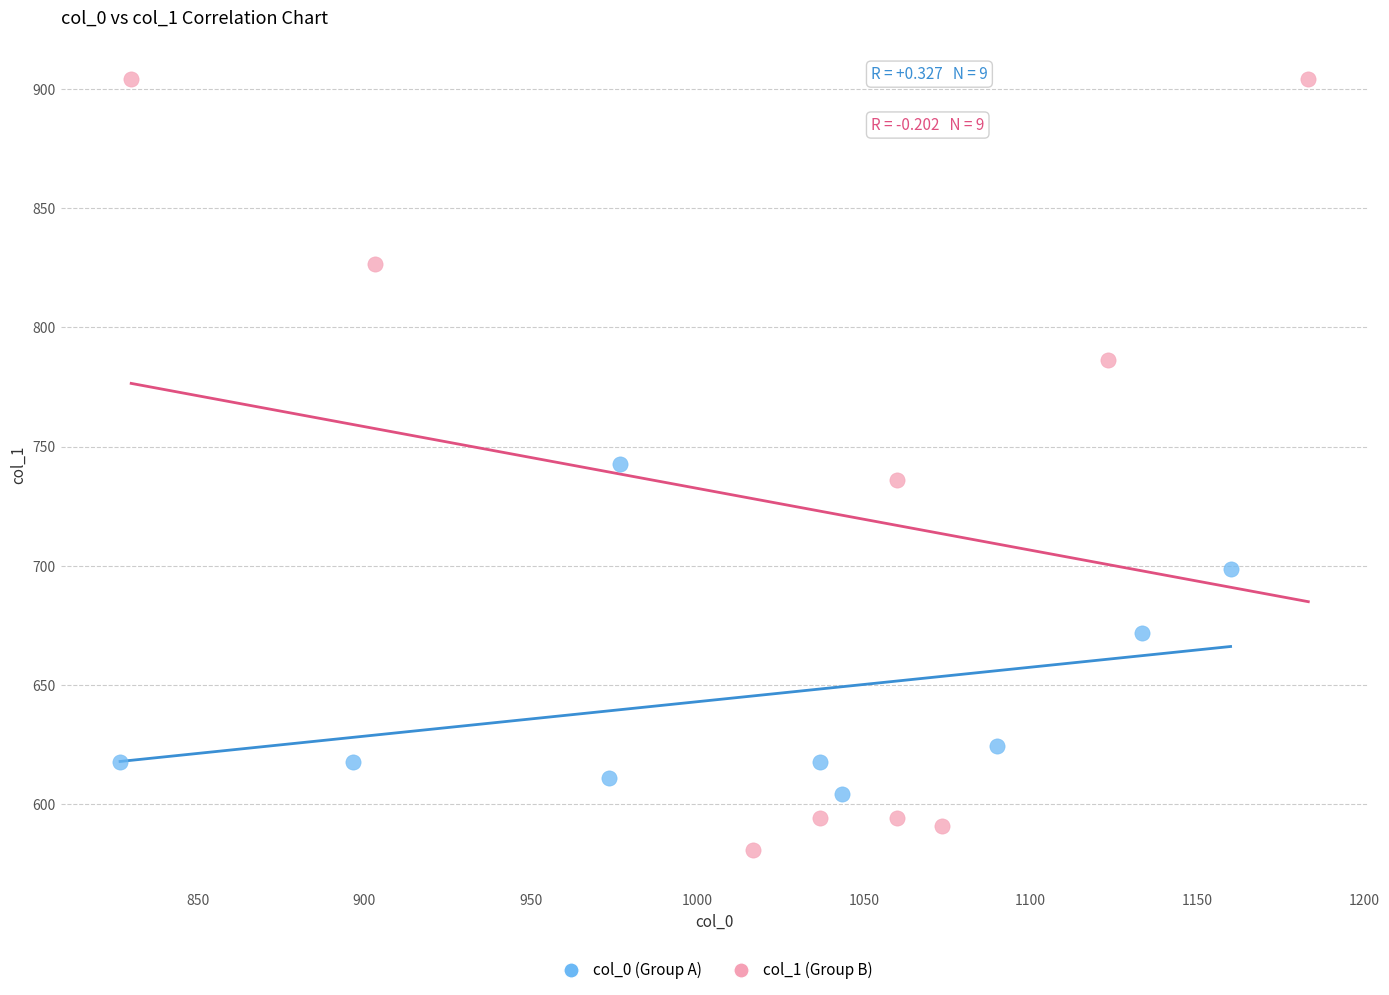

Which series contains the highest Y value?

col_1 (Group B)